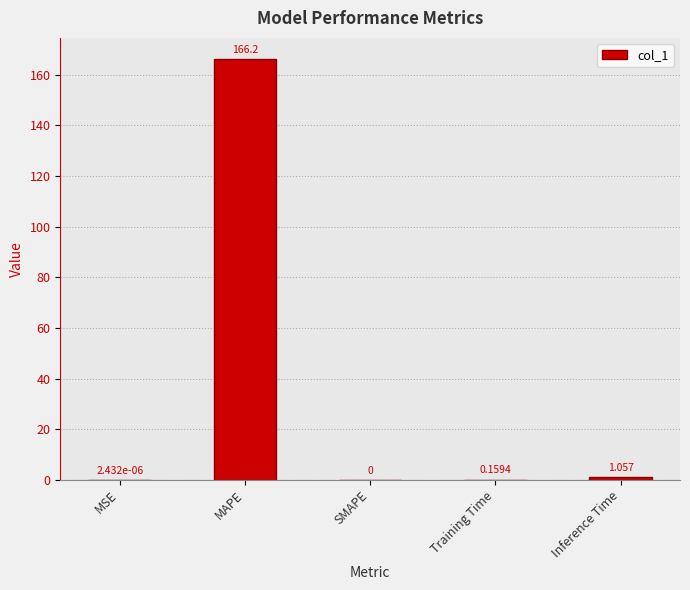

At which category does the chart reach its peak across all series?

MAPE